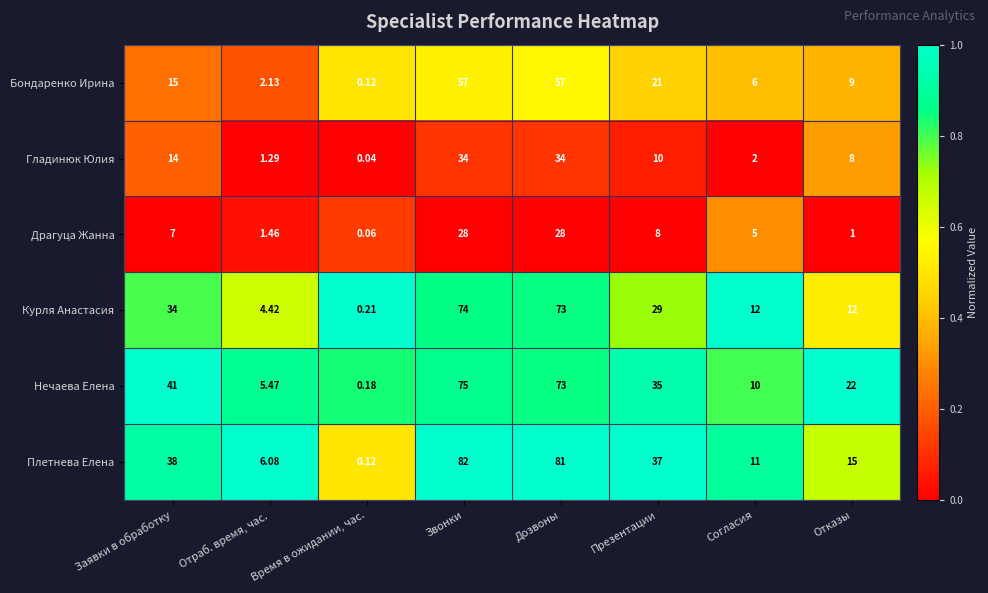

Which series has the largest total across all categories?

Плетнева Елена